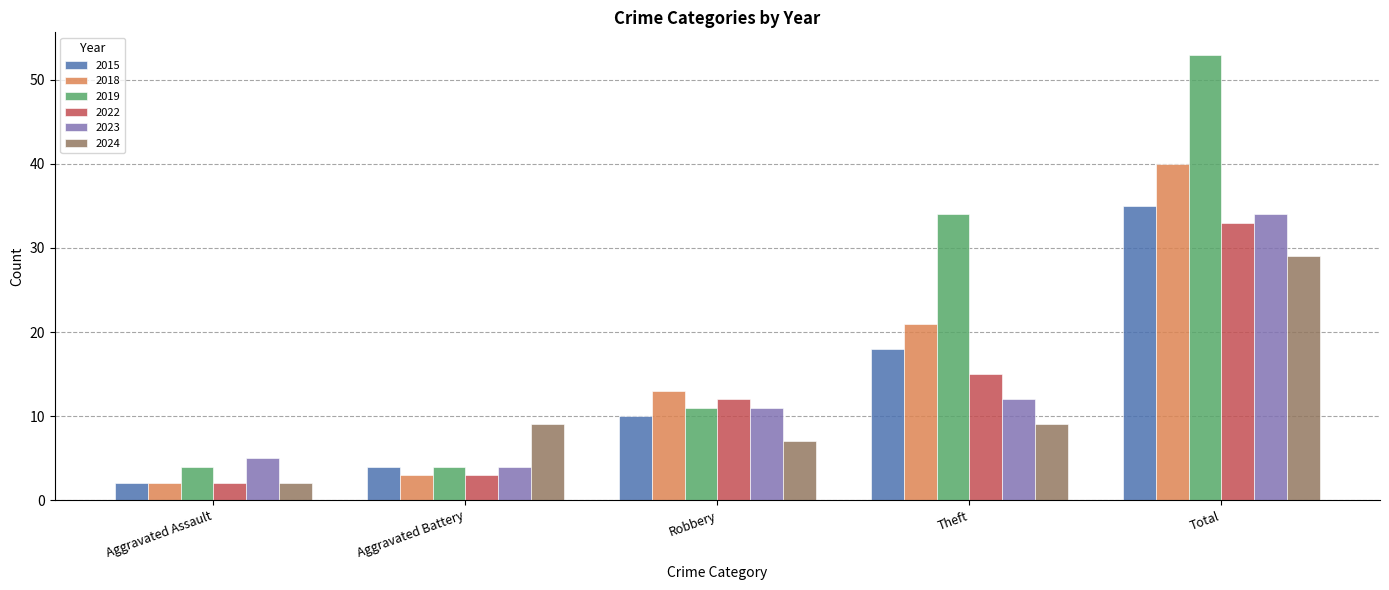

Reading right to left, extract all data points from this chart.

2015: Total=35	Theft=18	Robbery=10	Aggravated Battery=4	Aggravated Assault=2
2018: Total=40	Theft=21	Robbery=13	Aggravated Battery=3	Aggravated Assault=2
2019: Total=53	Theft=34	Robbery=11	Aggravated Battery=4	Aggravated Assault=4
2022: Total=33	Theft=15	Robbery=12	Aggravated Battery=3	Aggravated Assault=2
2023: Total=34	Theft=12	Robbery=11	Aggravated Battery=4	Aggravated Assault=5
2024: Total=29	Theft=9	Robbery=7	Aggravated Battery=9	Aggravated Assault=2